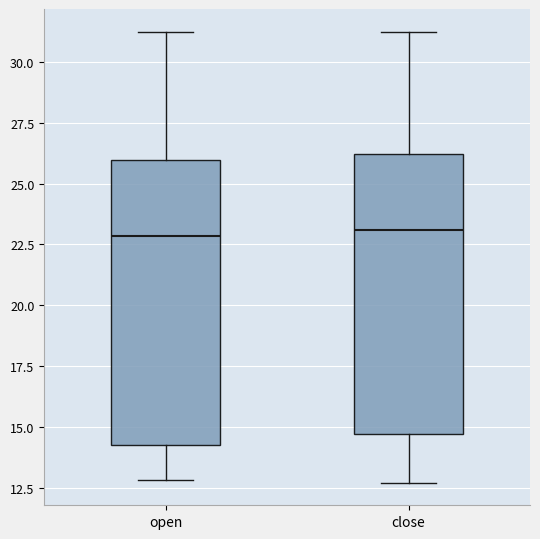

Where is the upper edge of the box for close on the y-axis? The values are not printed on the chart, so give them approximately, as read against the axis.

26.0